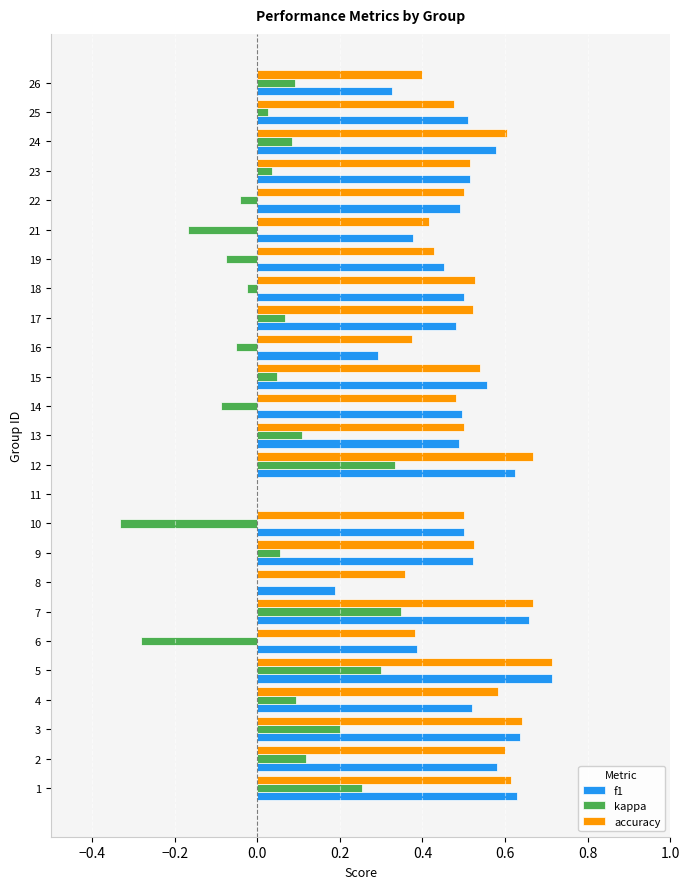

Is the value of accuracy at 24 greater than the value of kappa at 16?

Yes